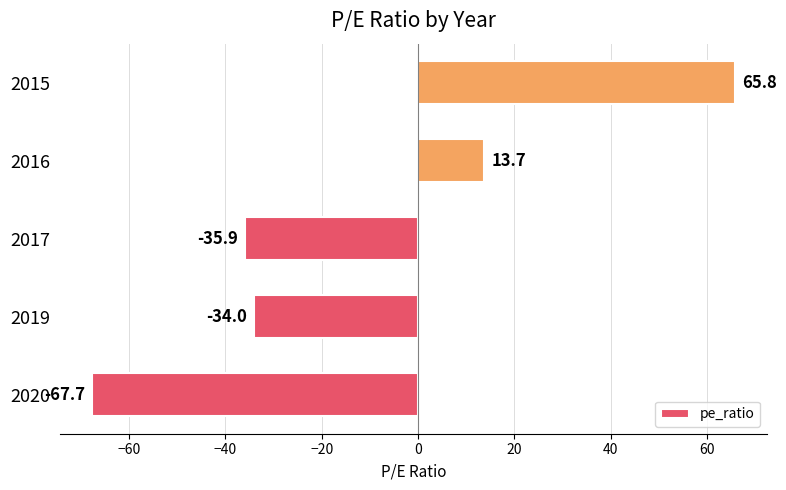

Where is the data nearest to the value 0?

2016